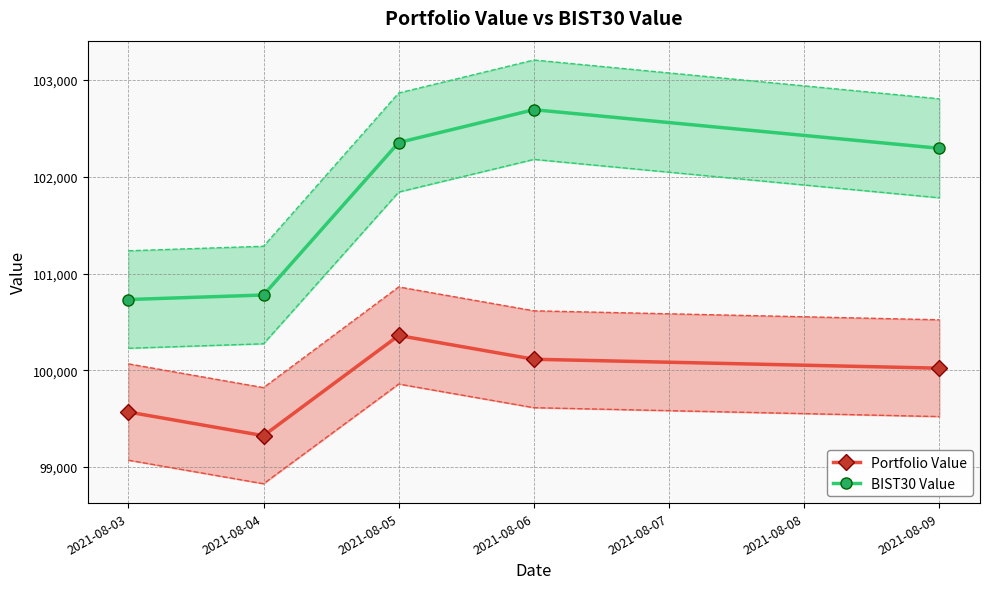

True or false: BIST30 Value and Portfolio Value intersect in this chart.

False